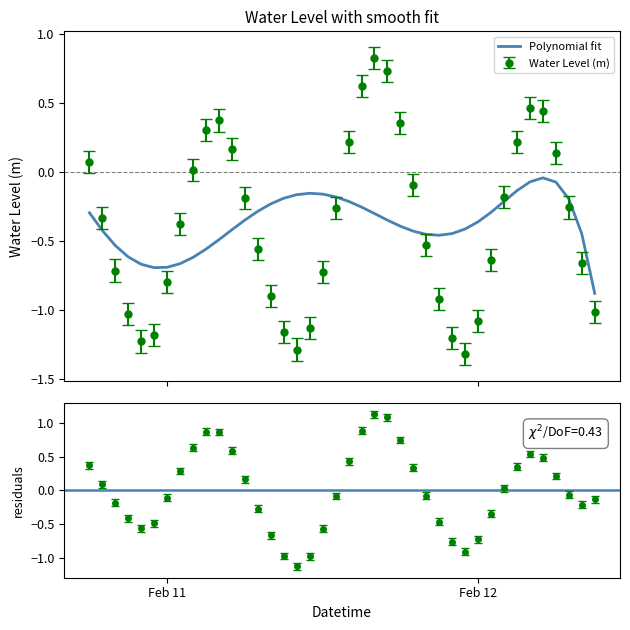

What is the value of the 27th point from the left?

-0.5